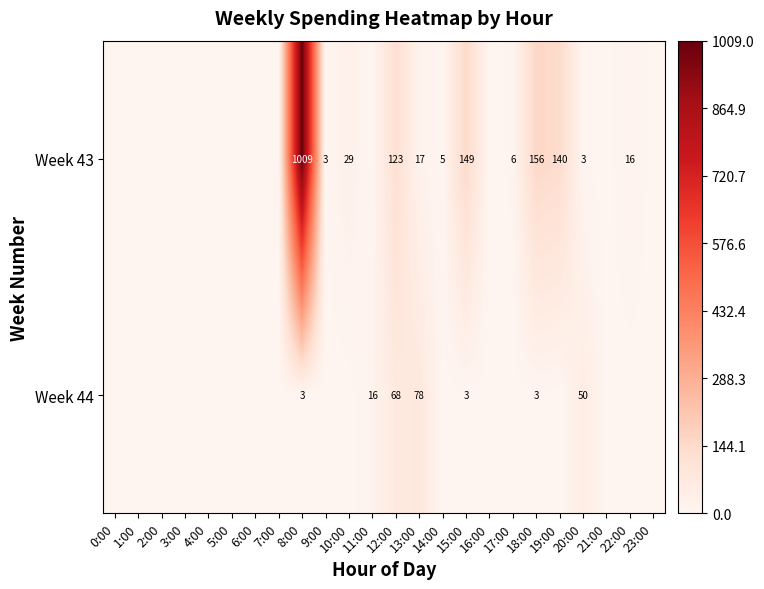

True or false: Week 43 has a value of 3 at 20:00.

True